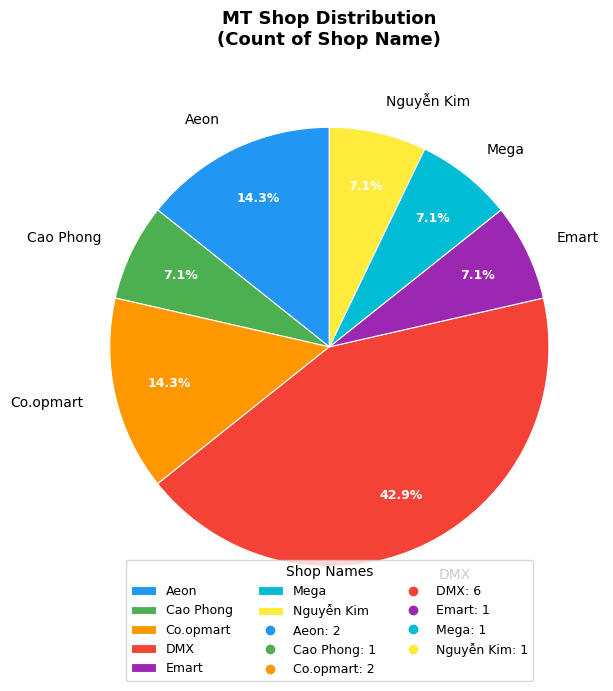

To the nearest percent, what is the difference between the DMX and Cao Phong slice percentages?

36%